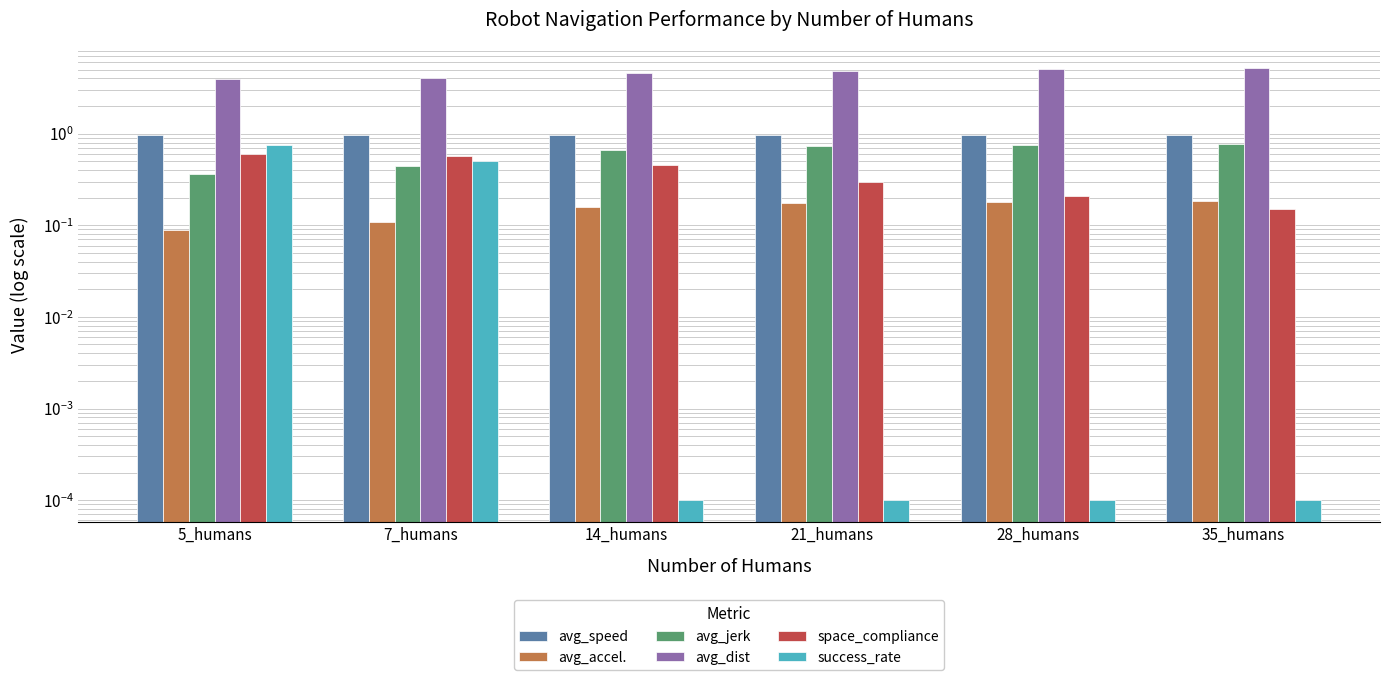

What is the sum of the space_compliance values at 21_humans and 35_humans?

0.4